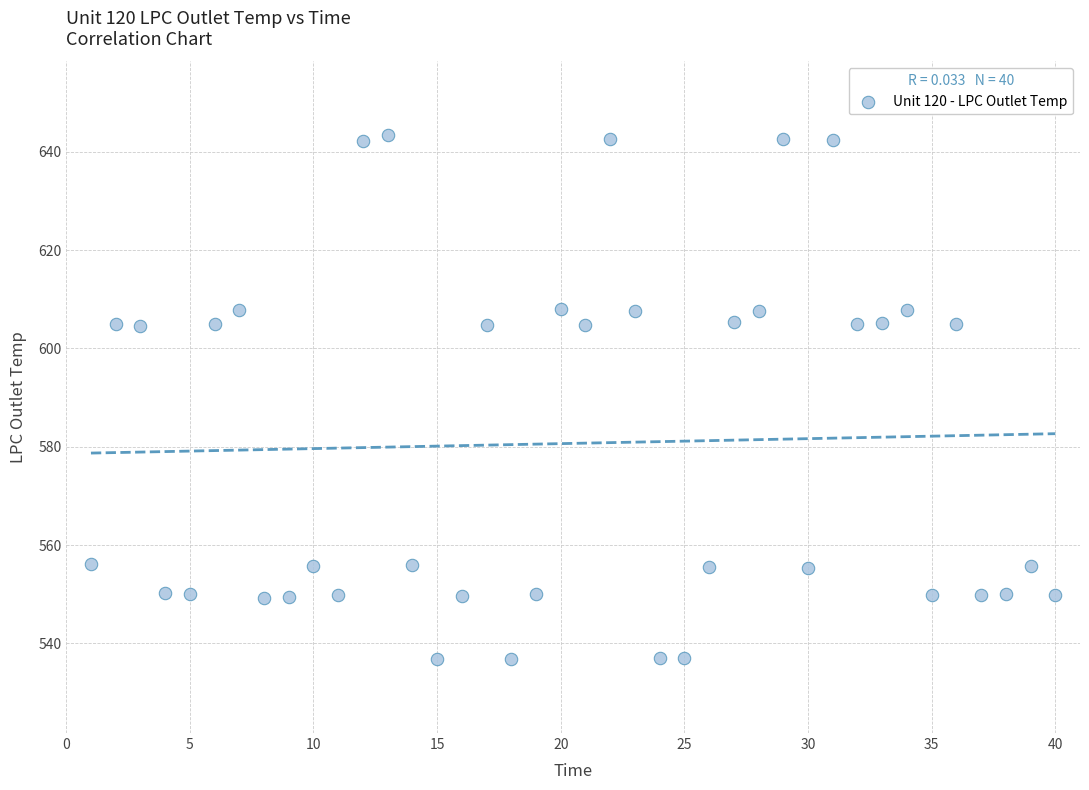

What is the range of X values (max minus min)?

39.0